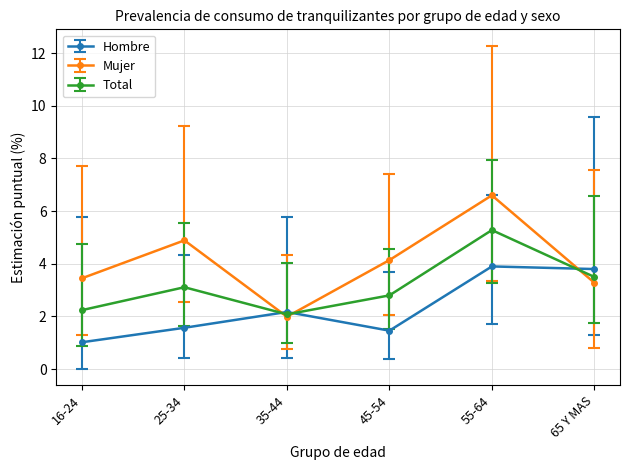

Which category has the lowest value in the Mujer series?

35-44